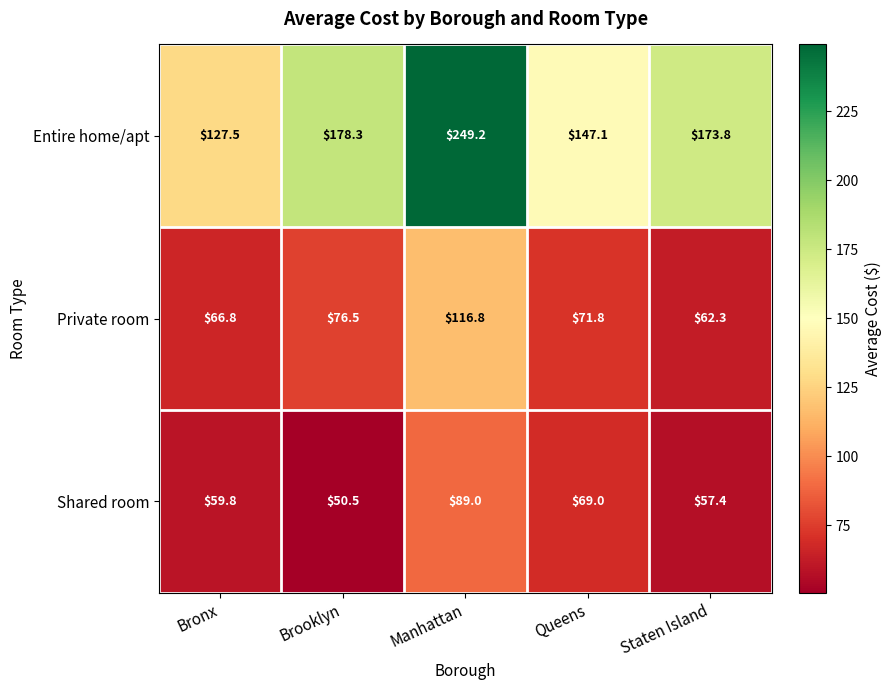

Reading right to left, extract all data points from this chart.

Entire home/apt: 173.8	147.1	249.2	178.3	127.5
Private room: 62.3	71.8	116.8	76.5	66.8
Shared room: 57.4	69.0	89.0	50.5	59.8